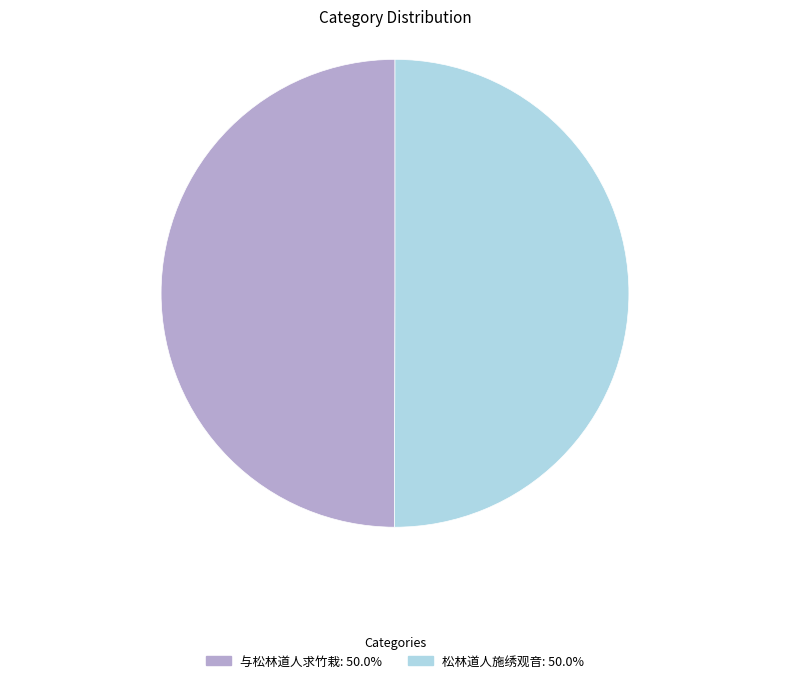

Is the sum of 与松林道人求竹栽 and 松林道人施绣观音 greater than half?

Yes